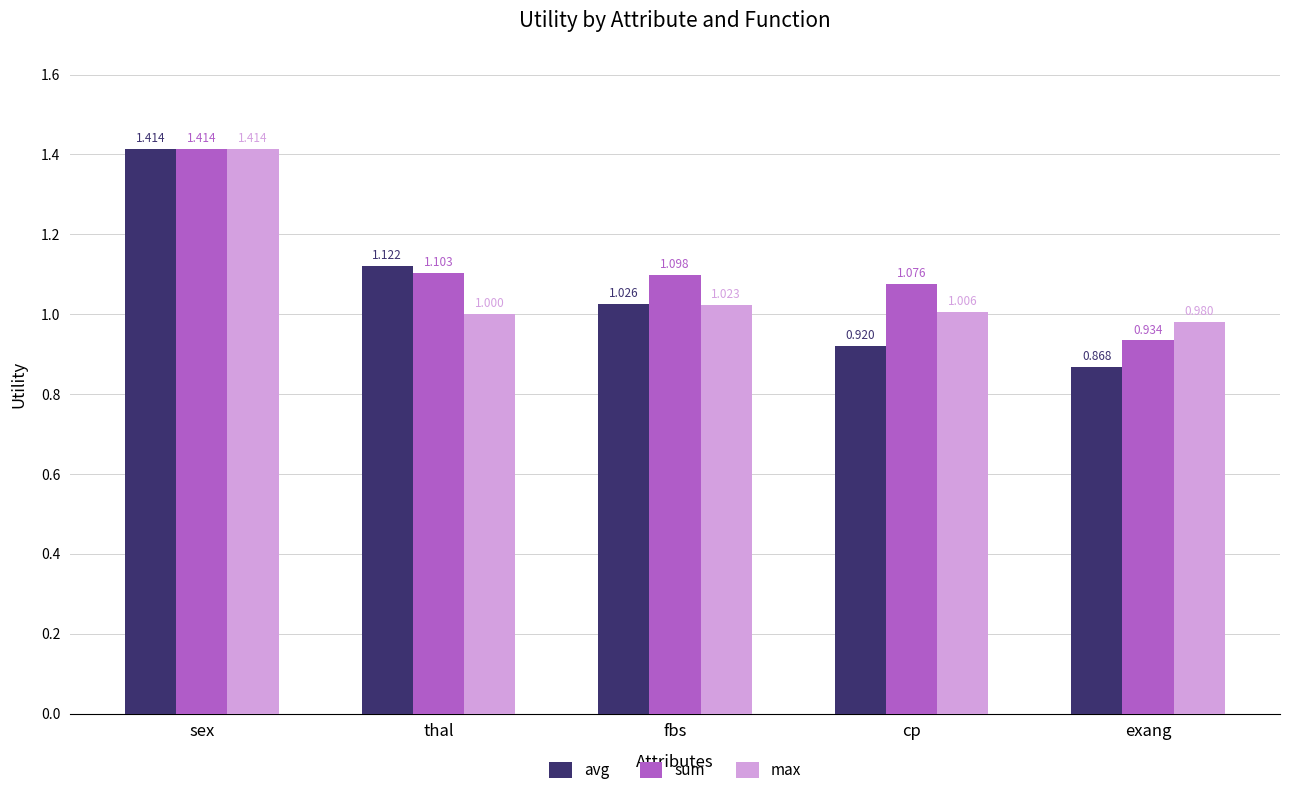

Is the value of sum at cp greater than the value of max at thal?

Yes